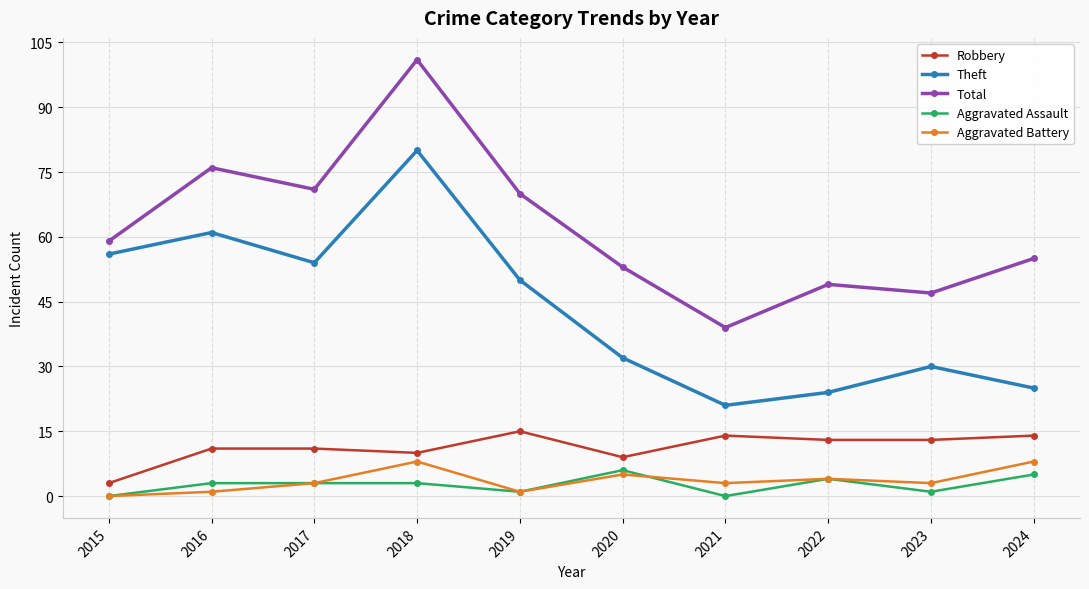

At how many categories does at least one series exceed 75?

2